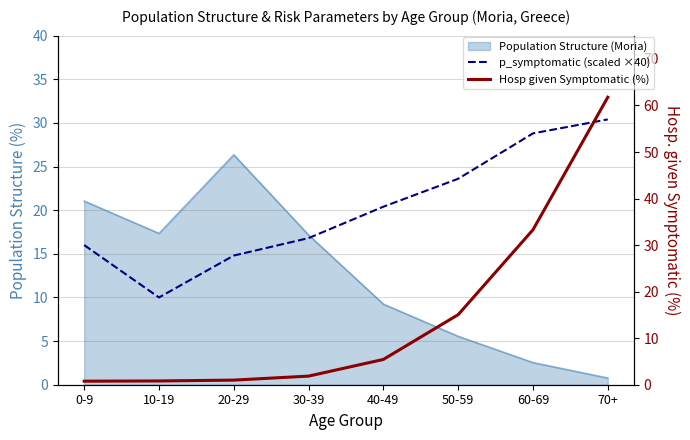

Which series has the largest range (max minus min)?

Hosp given Symptomatic (%)